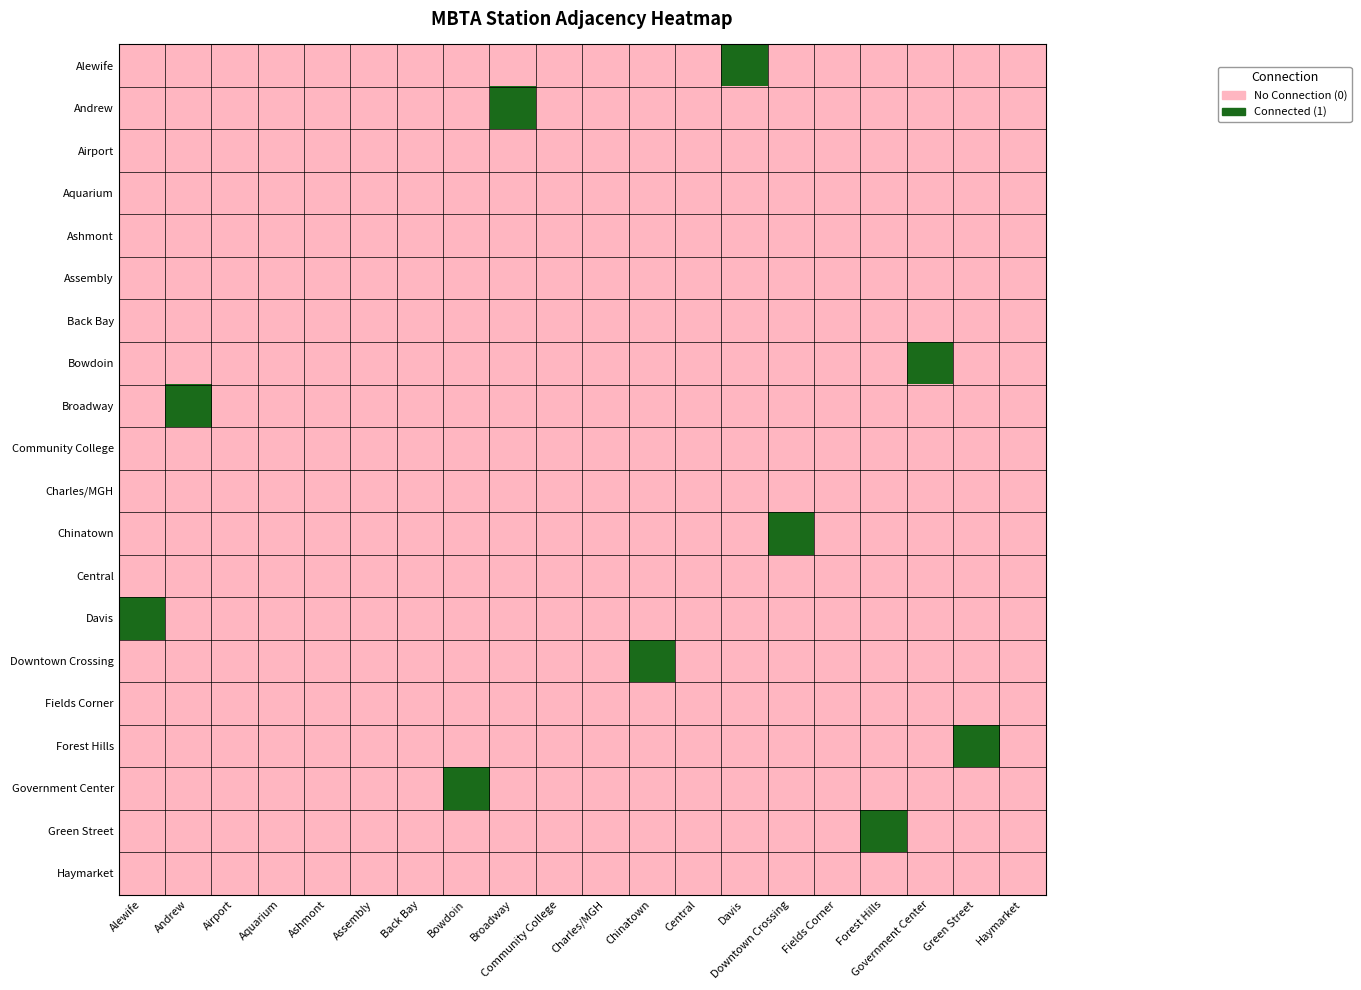

Reading right to left, transcribe all the data shown in this chart.

Alewife: Haymarket=0	Green Street=0	Government Center=0	Forest Hills=0	Fields Corner=0	Downtown Crossing=0	Davis=1	Central=0	Chinatown=0	Charles/MGH=0	Community College=0	Broadway=0	Bowdoin=0	Back Bay=0	Assembly=0	Ashmont=0	Aquarium=0	Airport=0	Andrew=0	Alewife=0
Andrew: Haymarket=0	Green Street=0	Government Center=0	Forest Hills=0	Fields Corner=0	Downtown Crossing=0	Davis=0	Central=0	Chinatown=0	Charles/MGH=0	Community College=0	Broadway=1	Bowdoin=0	Back Bay=0	Assembly=0	Ashmont=0	Aquarium=0	Airport=0	Andrew=0	Alewife=0
Airport: Haymarket=0	Green Street=0	Government Center=0	Forest Hills=0	Fields Corner=0	Downtown Crossing=0	Davis=0	Central=0	Chinatown=0	Charles/MGH=0	Community College=0	Broadway=0	Bowdoin=0	Back Bay=0	Assembly=0	Ashmont=0	Aquarium=0	Airport=0	Andrew=0	Alewife=0
Aquarium: Haymarket=0	Green Street=0	Government Center=0	Forest Hills=0	Fields Corner=0	Downtown Crossing=0	Davis=0	Central=0	Chinatown=0	Charles/MGH=0	Community College=0	Broadway=0	Bowdoin=0	Back Bay=0	Assembly=0	Ashmont=0	Aquarium=0	Airport=0	Andrew=0	Alewife=0
Ashmont: Haymarket=0	Green Street=0	Government Center=0	Forest Hills=0	Fields Corner=0	Downtown Crossing=0	Davis=0	Central=0	Chinatown=0	Charles/MGH=0	Community College=0	Broadway=0	Bowdoin=0	Back Bay=0	Assembly=0	Ashmont=0	Aquarium=0	Airport=0	Andrew=0	Alewife=0
Assembly: Haymarket=0	Green Street=0	Government Center=0	Forest Hills=0	Fields Corner=0	Downtown Crossing=0	Davis=0	Central=0	Chinatown=0	Charles/MGH=0	Community College=0	Broadway=0	Bowdoin=0	Back Bay=0	Assembly=0	Ashmont=0	Aquarium=0	Airport=0	Andrew=0	Alewife=0
Back Bay: Haymarket=0	Green Street=0	Government Center=0	Forest Hills=0	Fields Corner=0	Downtown Crossing=0	Davis=0	Central=0	Chinatown=0	Charles/MGH=0	Community College=0	Broadway=0	Bowdoin=0	Back Bay=0	Assembly=0	Ashmont=0	Aquarium=0	Airport=0	Andrew=0	Alewife=0
Bowdoin: Haymarket=0	Green Street=0	Government Center=1	Forest Hills=0	Fields Corner=0	Downtown Crossing=0	Davis=0	Central=0	Chinatown=0	Charles/MGH=0	Community College=0	Broadway=0	Bowdoin=0	Back Bay=0	Assembly=0	Ashmont=0	Aquarium=0	Airport=0	Andrew=0	Alewife=0
Broadway: Haymarket=0	Green Street=0	Government Center=0	Forest Hills=0	Fields Corner=0	Downtown Crossing=0	Davis=0	Central=0	Chinatown=0	Charles/MGH=0	Community College=0	Broadway=0	Bowdoin=0	Back Bay=0	Assembly=0	Ashmont=0	Aquarium=0	Airport=0	Andrew=1	Alewife=0
Community College: Haymarket=0	Green Street=0	Government Center=0	Forest Hills=0	Fields Corner=0	Downtown Crossing=0	Davis=0	Central=0	Chinatown=0	Charles/MGH=0	Community College=0	Broadway=0	Bowdoin=0	Back Bay=0	Assembly=0	Ashmont=0	Aquarium=0	Airport=0	Andrew=0	Alewife=0
Charles/MGH: Haymarket=0	Green Street=0	Government Center=0	Forest Hills=0	Fields Corner=0	Downtown Crossing=0	Davis=0	Central=0	Chinatown=0	Charles/MGH=0	Community College=0	Broadway=0	Bowdoin=0	Back Bay=0	Assembly=0	Ashmont=0	Aquarium=0	Airport=0	Andrew=0	Alewife=0
Chinatown: Haymarket=0	Green Street=0	Government Center=0	Forest Hills=0	Fields Corner=0	Downtown Crossing=1	Davis=0	Central=0	Chinatown=0	Charles/MGH=0	Community College=0	Broadway=0	Bowdoin=0	Back Bay=0	Assembly=0	Ashmont=0	Aquarium=0	Airport=0	Andrew=0	Alewife=0
Central: Haymarket=0	Green Street=0	Government Center=0	Forest Hills=0	Fields Corner=0	Downtown Crossing=0	Davis=0	Central=0	Chinatown=0	Charles/MGH=0	Community College=0	Broadway=0	Bowdoin=0	Back Bay=0	Assembly=0	Ashmont=0	Aquarium=0	Airport=0	Andrew=0	Alewife=0
Davis: Haymarket=0	Green Street=0	Government Center=0	Forest Hills=0	Fields Corner=0	Downtown Crossing=0	Davis=0	Central=0	Chinatown=0	Charles/MGH=0	Community College=0	Broadway=0	Bowdoin=0	Back Bay=0	Assembly=0	Ashmont=0	Aquarium=0	Airport=0	Andrew=0	Alewife=1
Downtown Crossing: Haymarket=0	Green Street=0	Government Center=0	Forest Hills=0	Fields Corner=0	Downtown Crossing=0	Davis=0	Central=0	Chinatown=1	Charles/MGH=0	Community College=0	Broadway=0	Bowdoin=0	Back Bay=0	Assembly=0	Ashmont=0	Aquarium=0	Airport=0	Andrew=0	Alewife=0
Fields Corner: Haymarket=0	Green Street=0	Government Center=0	Forest Hills=0	Fields Corner=0	Downtown Crossing=0	Davis=0	Central=0	Chinatown=0	Charles/MGH=0	Community College=0	Broadway=0	Bowdoin=0	Back Bay=0	Assembly=0	Ashmont=0	Aquarium=0	Airport=0	Andrew=0	Alewife=0
Forest Hills: Haymarket=0	Green Street=1	Government Center=0	Forest Hills=0	Fields Corner=0	Downtown Crossing=0	Davis=0	Central=0	Chinatown=0	Charles/MGH=0	Community College=0	Broadway=0	Bowdoin=0	Back Bay=0	Assembly=0	Ashmont=0	Aquarium=0	Airport=0	Andrew=0	Alewife=0
Government Center: Haymarket=0	Green Street=0	Government Center=0	Forest Hills=0	Fields Corner=0	Downtown Crossing=0	Davis=0	Central=0	Chinatown=0	Charles/MGH=0	Community College=0	Broadway=0	Bowdoin=1	Back Bay=0	Assembly=0	Ashmont=0	Aquarium=0	Airport=0	Andrew=0	Alewife=0
Green Street: Haymarket=0	Green Street=0	Government Center=0	Forest Hills=1	Fields Corner=0	Downtown Crossing=0	Davis=0	Central=0	Chinatown=0	Charles/MGH=0	Community College=0	Broadway=0	Bowdoin=0	Back Bay=0	Assembly=0	Ashmont=0	Aquarium=0	Airport=0	Andrew=0	Alewife=0
Haymarket: Haymarket=0	Green Street=0	Government Center=0	Forest Hills=0	Fields Corner=0	Downtown Crossing=0	Davis=0	Central=0	Chinatown=0	Charles/MGH=0	Community College=0	Broadway=0	Bowdoin=0	Back Bay=0	Assembly=0	Ashmont=0	Aquarium=0	Airport=0	Andrew=0	Alewife=0